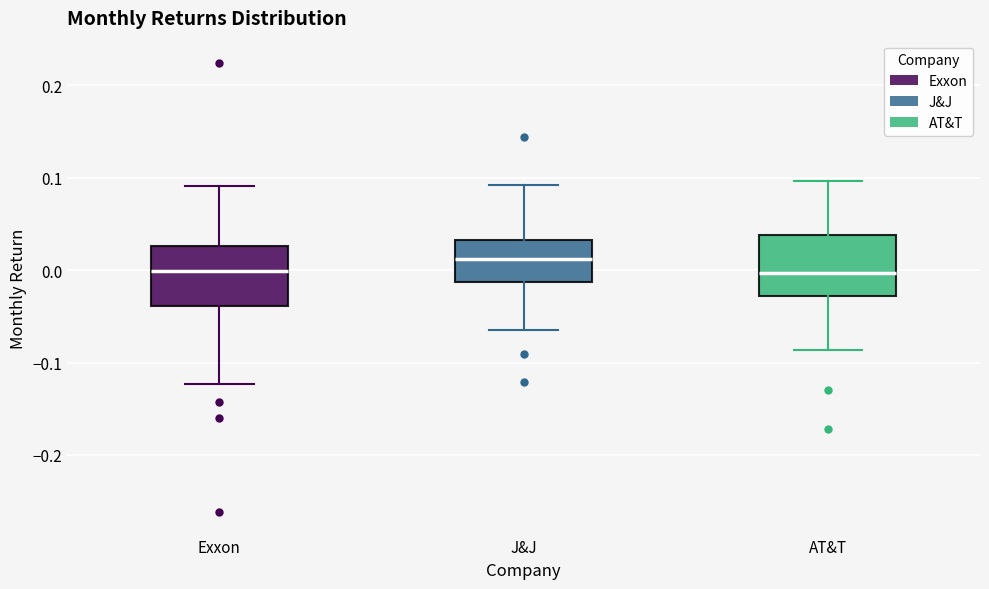

Where is the upper edge of the box for J&J on the y-axis? The values are not printed on the chart, so give them approximately, as read against the axis.

0.03